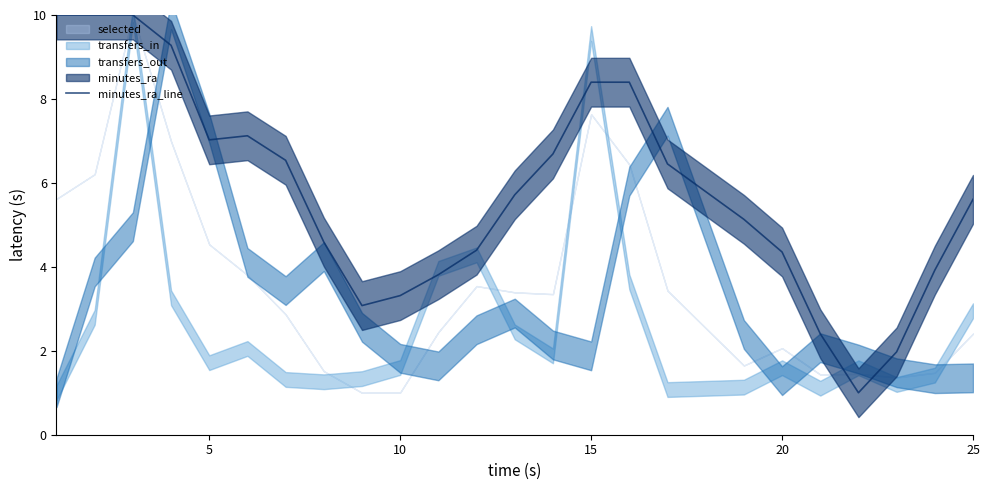

What is the difference between the maximum and minimum values?

9.0